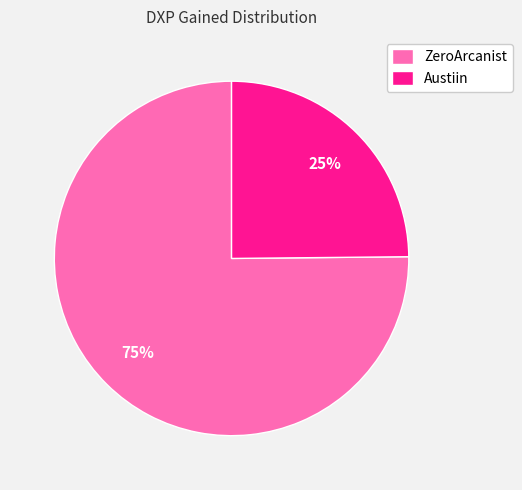

To the nearest percent, what is the difference between the largest and smallest slice percentages?

50%